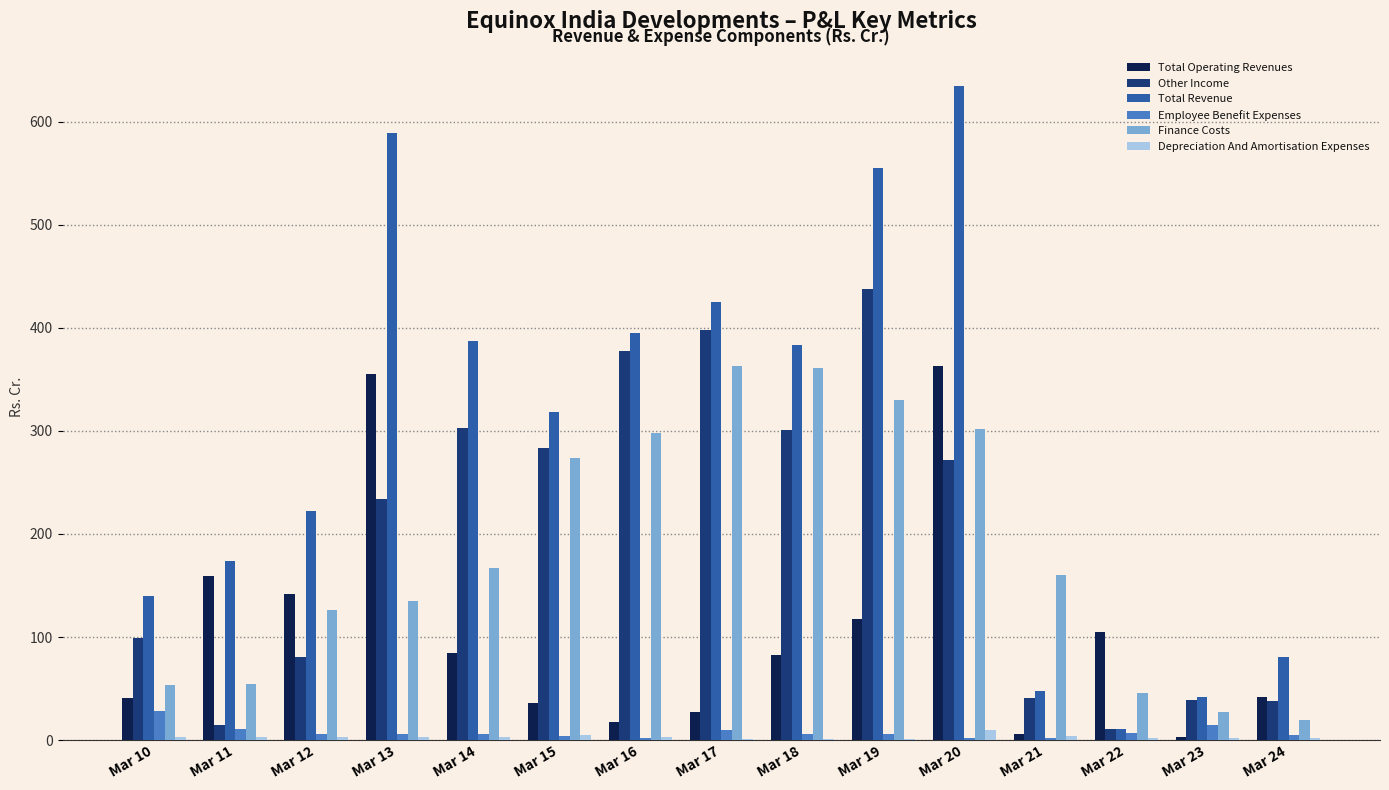

Which series changed the most between Mar 13 and Mar 14?

Total Operating Revenues